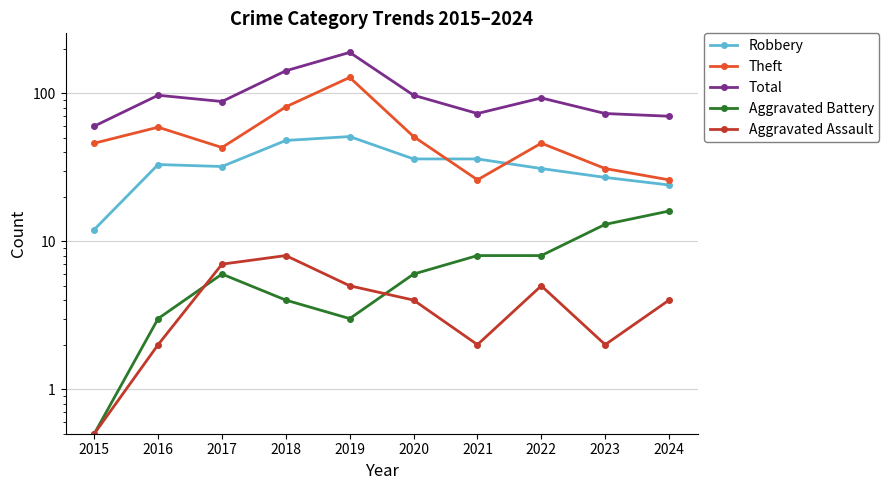

Reading left to right, list all the values displayed in this chart.

Robbery: 12.0	33.0	32.0	48.0	51.0	36.0	36.0	31.0	27.0	24.0
Theft: 46.0	59.0	43.0	81.0	128.0	51.0	26.0	46.0	31.0	26.0
Total: 60.0	97.0	88.0	142.0	189.0	97.0	73.0	93.0	73.0	70.0
Aggravated Battery: 0.5	3.0	6.0	4.0	3.0	6.0	8.0	8.0	13.0	16.0
Aggravated Assault: 0.5	2.0	7.0	8.0	5.0	4.0	2.0	5.0	2.0	4.0